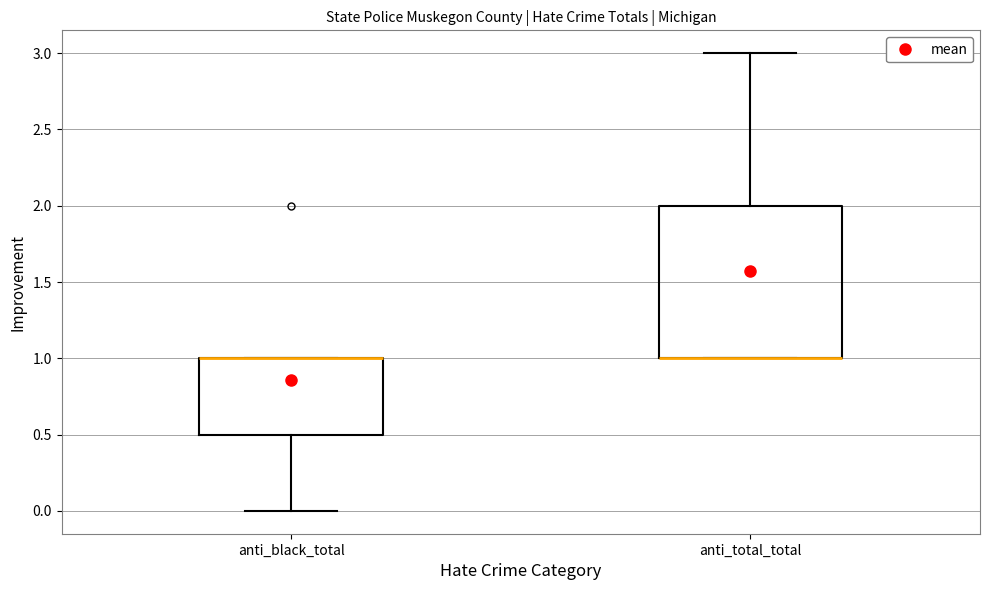

Reading left to right, read every box against the y-axis: the position of its median line, the range the box covers, and the ends of its whiskers. The values are not printed on the chart, so give them approximately, as read against the axis.

anti_black_total: median 1.0 (drawn on the box's upper edge), box 0.5 to 1.0, whiskers 0.0 to 1.0
anti_total_total: median 1.0 (drawn on the box's lower edge), box 1.0 to 2.0, whiskers 1.0 to 3.0